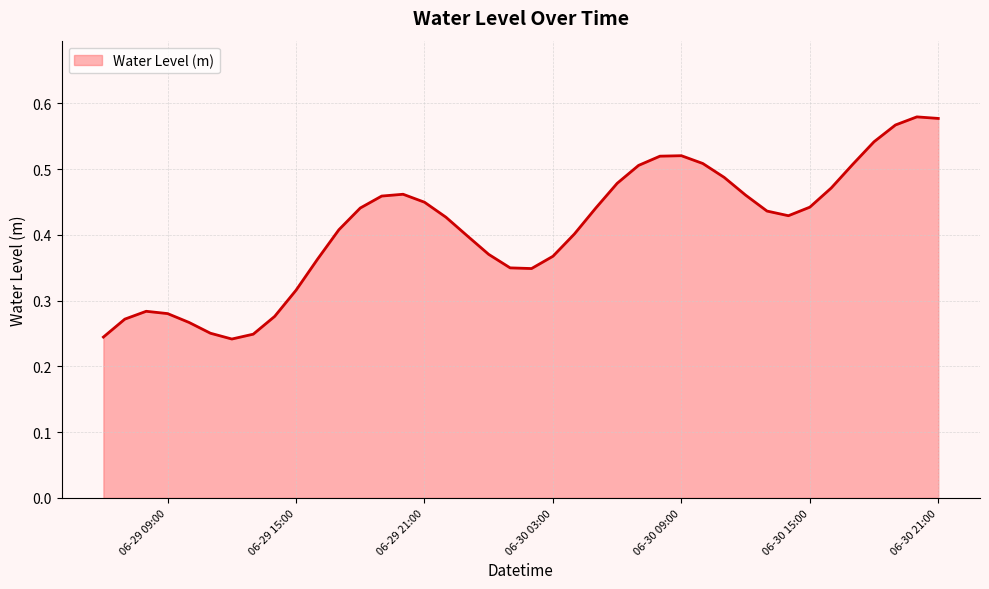

What is the difference between the maximum and second lowest values?

0.3